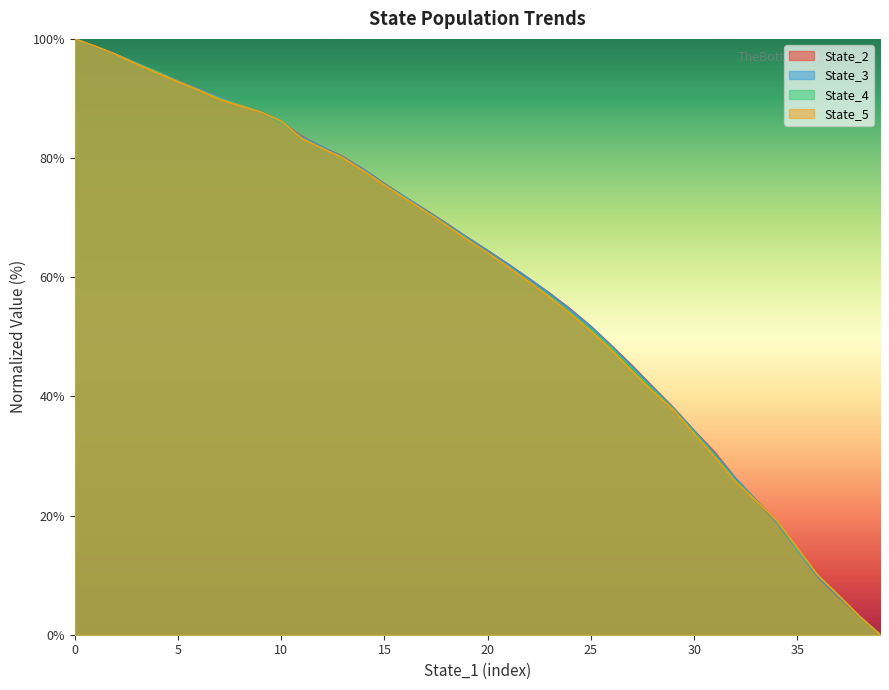

What are all the series names shown in the legend?

State_2, State_3, State_4, State_5